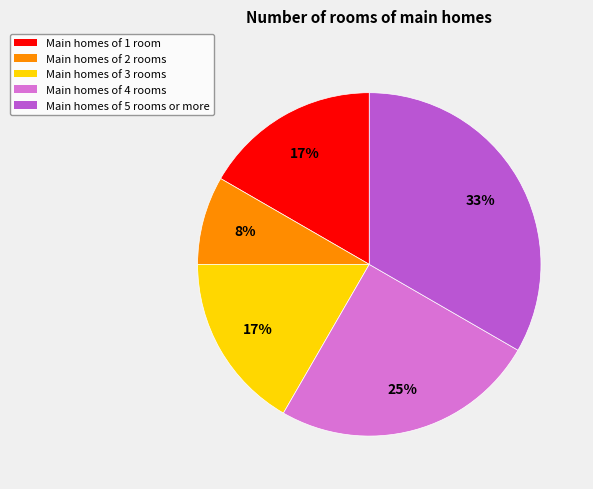

Which slice is the smallest?

Main homes of 2 rooms